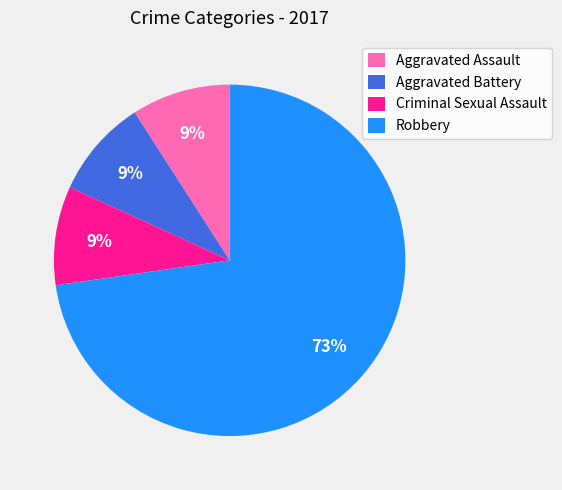

Which slice is the largest?

Robbery